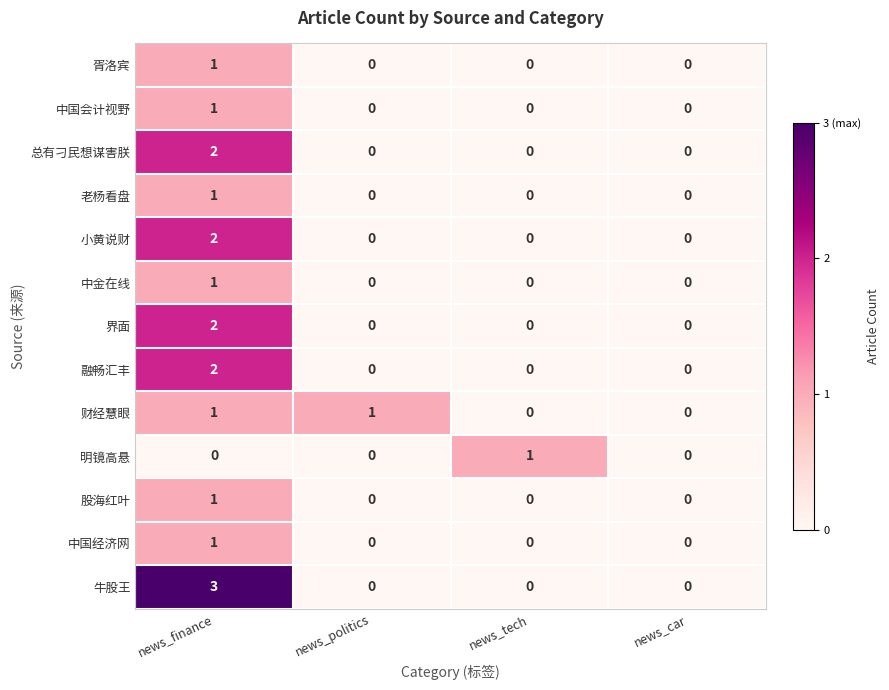

At which label does 融畅汇丰 reach its peak?

news_finance